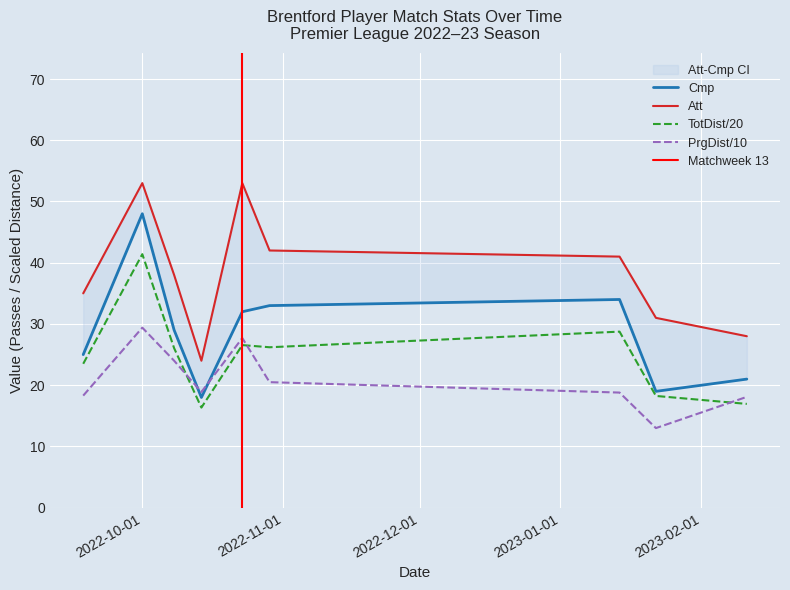

At which label is TotDist closest to 28?

2023-01-14